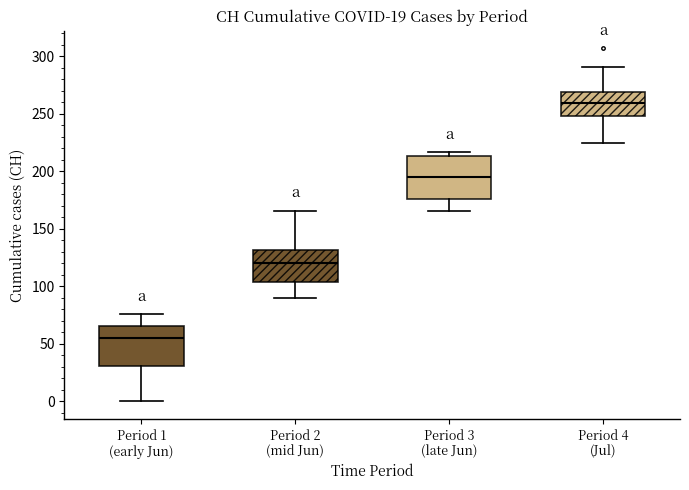

Where is the upper edge of the box for Period 2 (mid Jun) on the y-axis? The values are not printed on the chart, so give them approximately, as read against the axis.

130